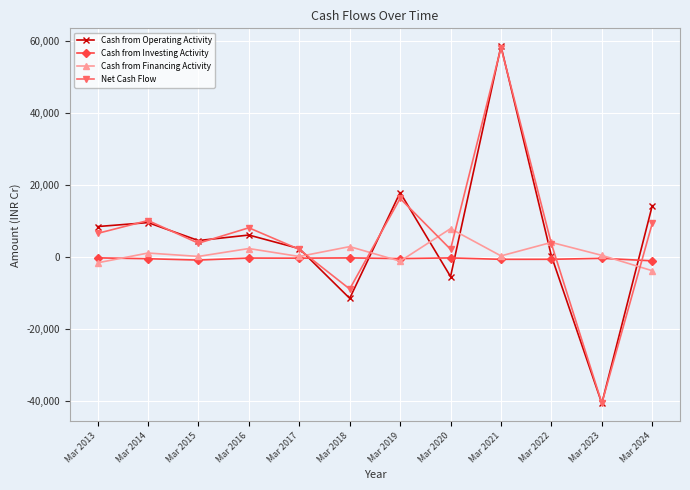

How many lines are shown in the chart?

4